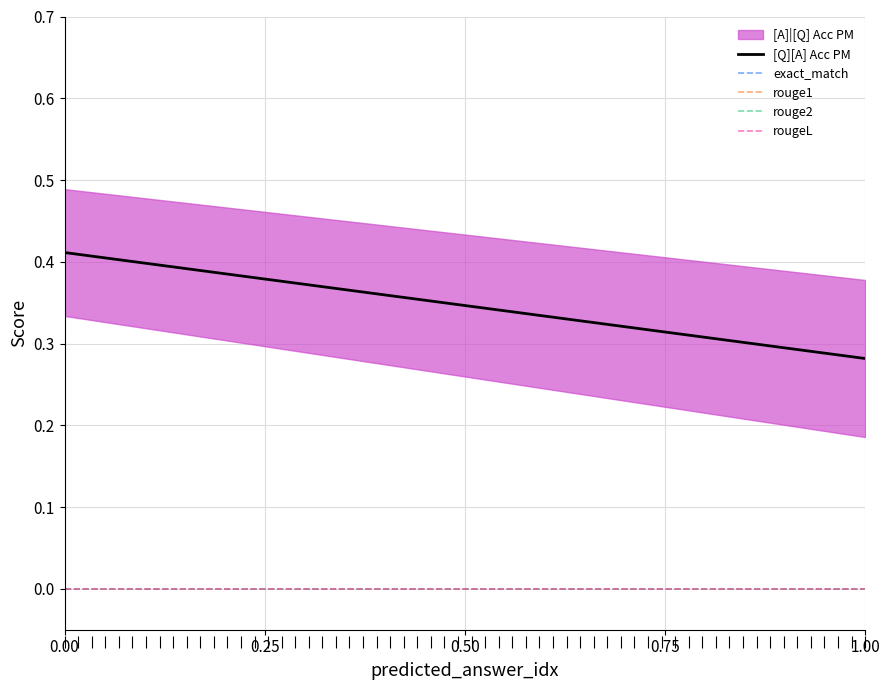

What is the total value across all series at 0?

0.8